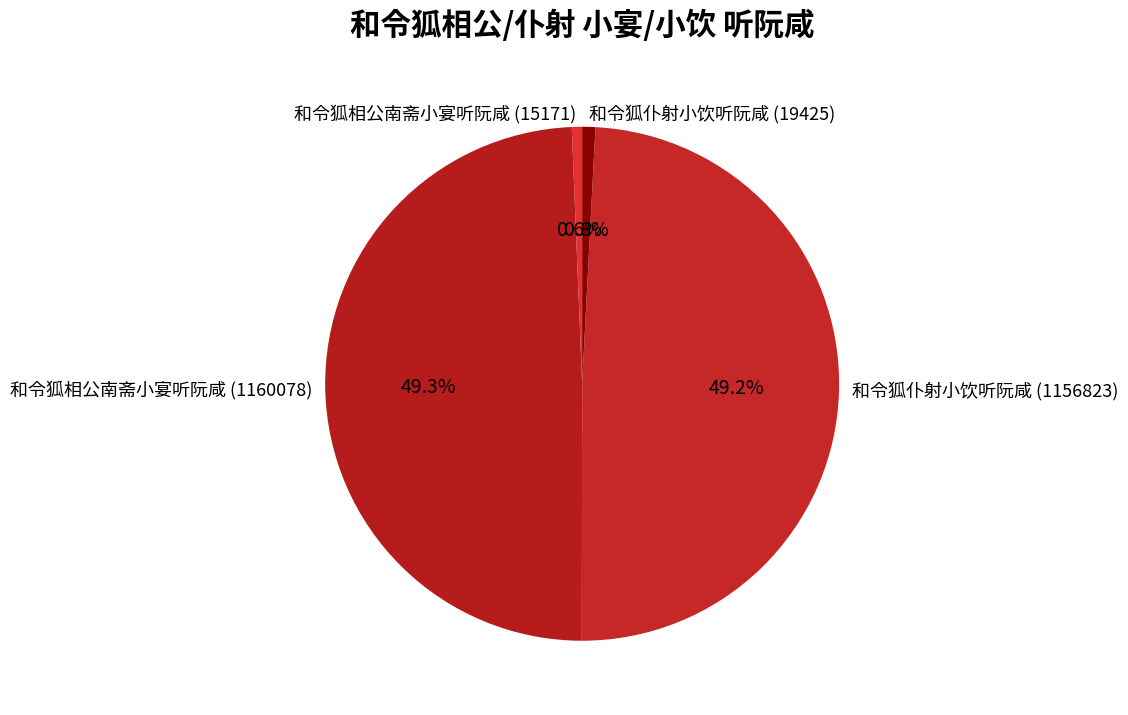

What percentage is the 和令狐相公南斋小宴听阮咸 (15171) slice, to the nearest percent?

1%